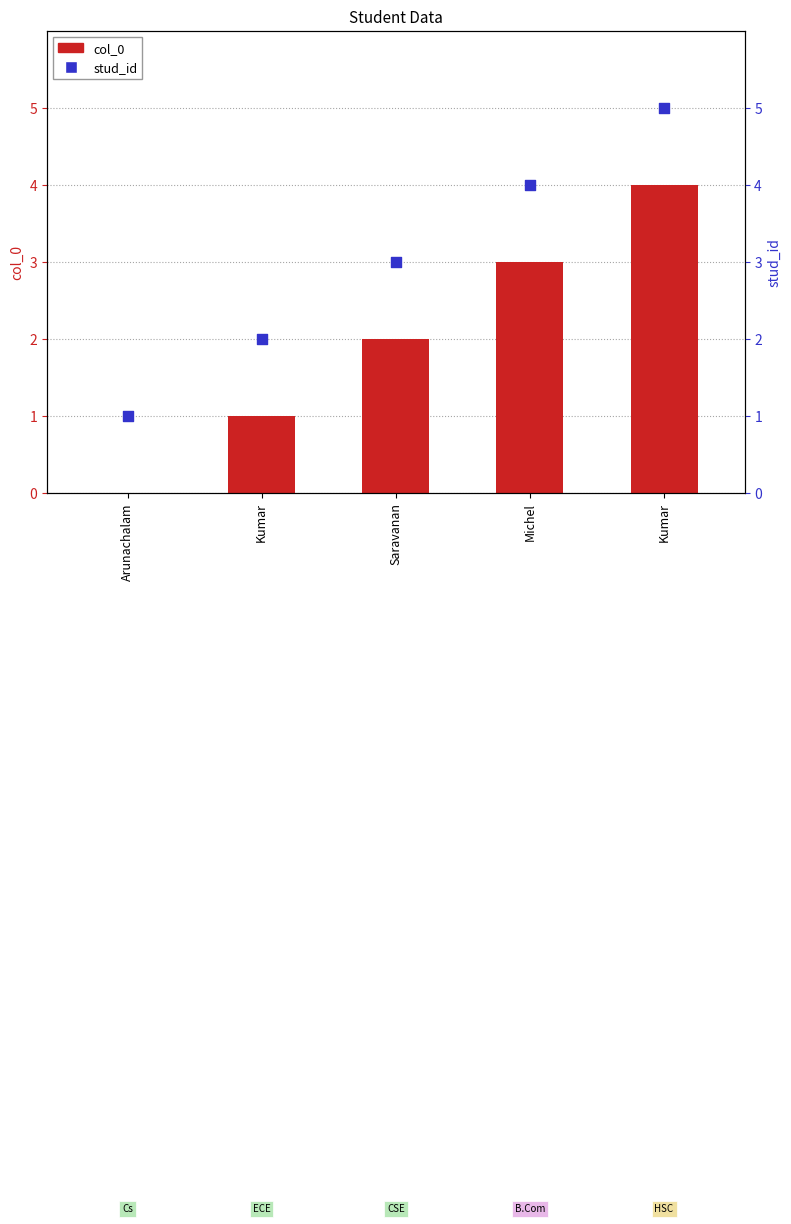

What are all the series names shown in the legend?

col_0, stud_id